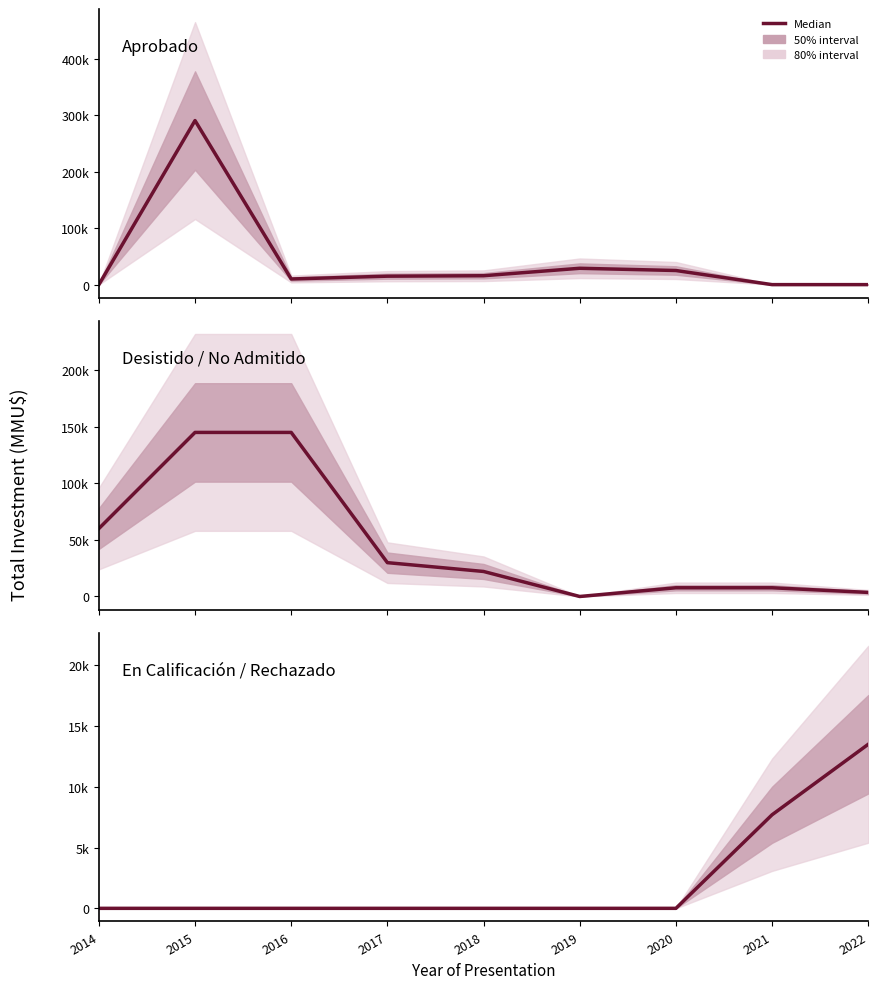

What is the total value across all series at 2019?

29000